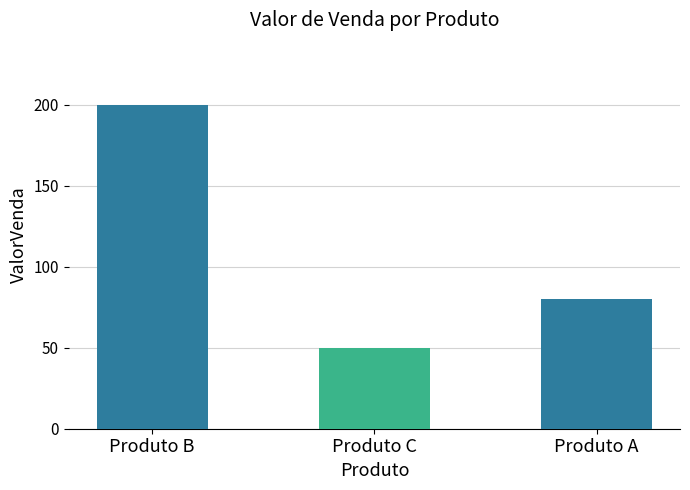

Where does the data first go above 80?

Produto B